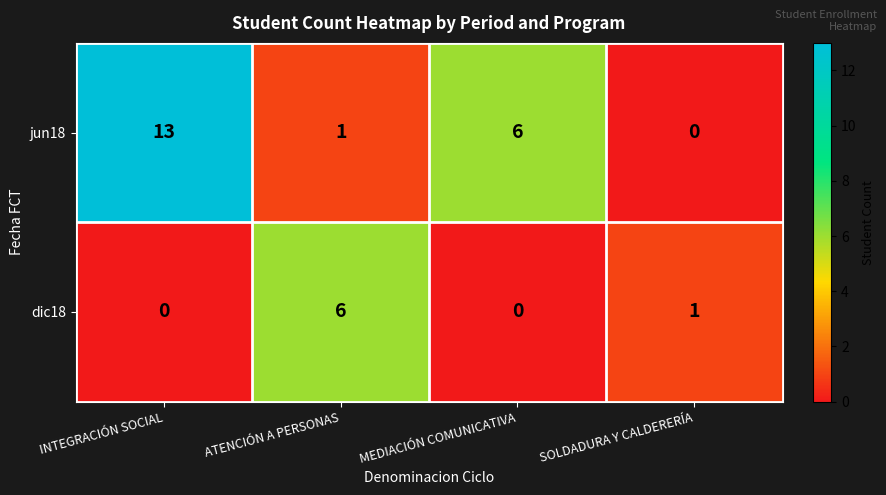

Reading left to right, extract all data points from this chart.

jun18: INTEGRACIÓN SOCIAL=13	ATENCIÓN A PERSONAS=1	MEDIACIÓN COMUNICATIVA=6	SOLDADURA Y CALDERERÍA=0
dic18: INTEGRACIÓN SOCIAL=0	ATENCIÓN A PERSONAS=6	MEDIACIÓN COMUNICATIVA=0	SOLDADURA Y CALDERERÍA=1